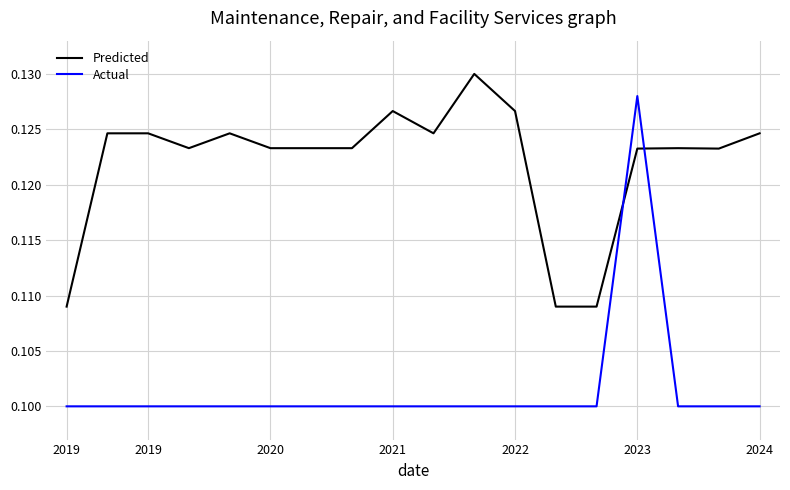

Rank the series by their maximum value, from highest to lowest.

Predicted, Actual